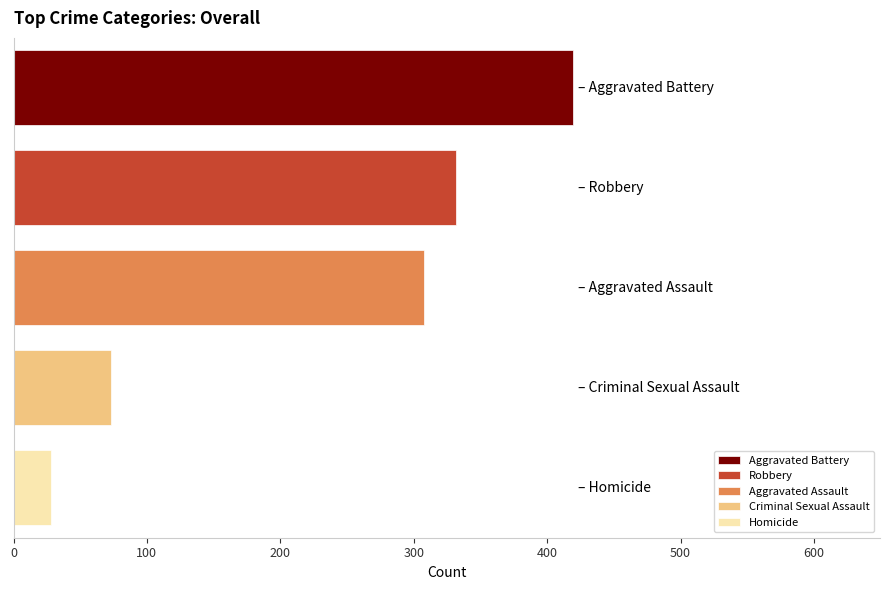

What is the smallest value displayed?

28